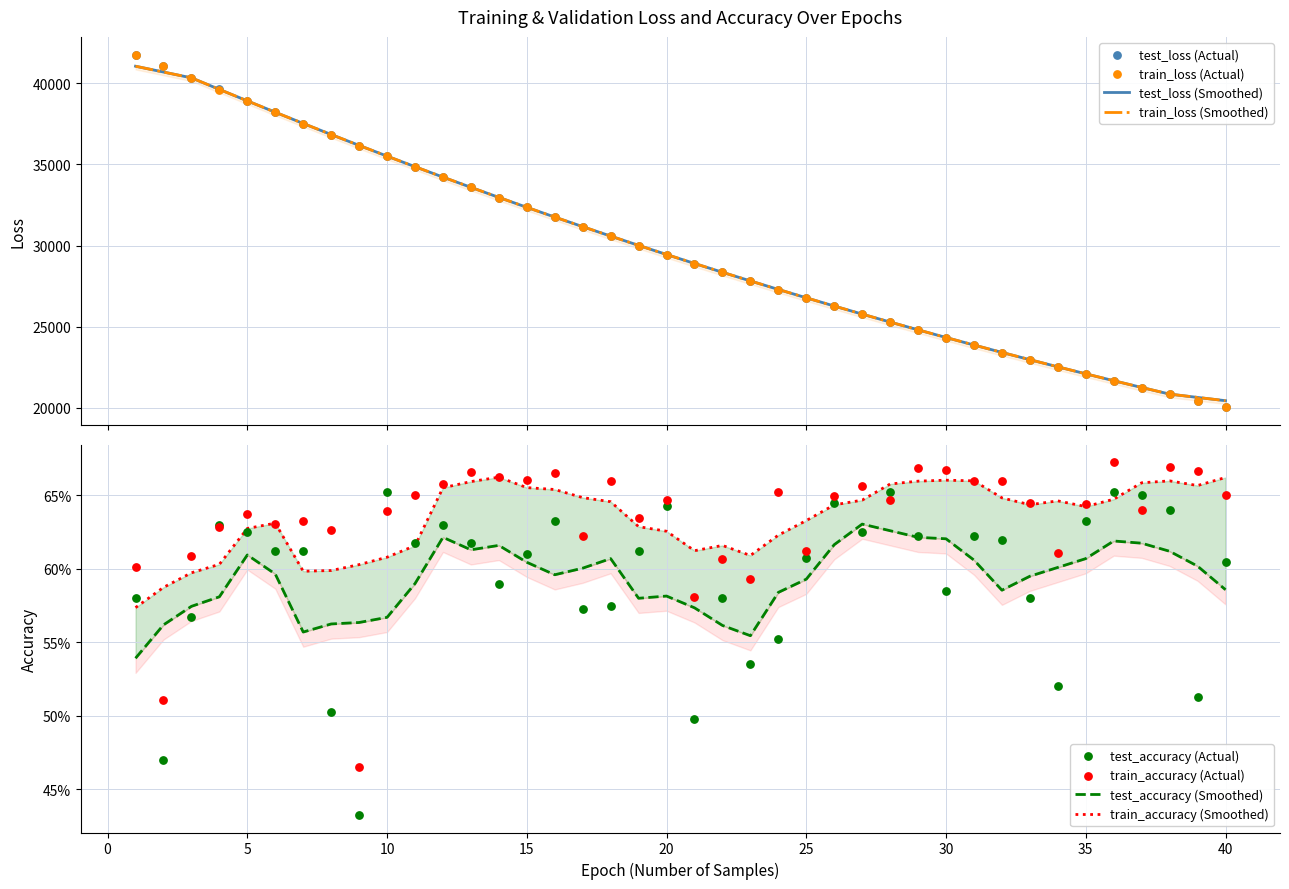

Which series has the widest spread of Y values?

test_loss